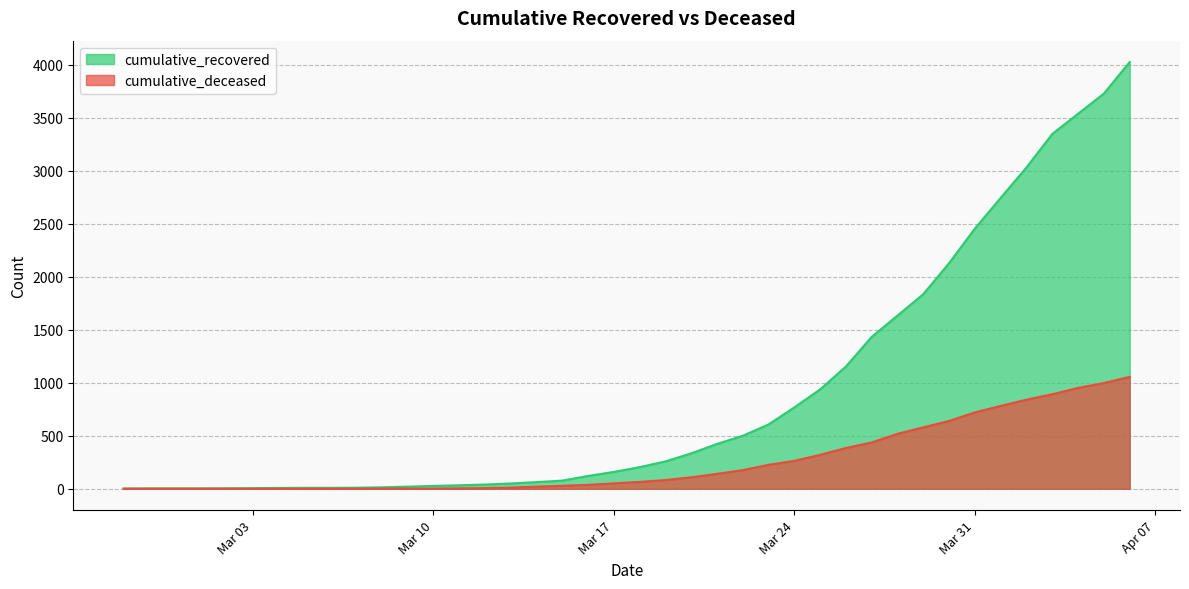

Is it true that cumulative_recovered equals 3540 at 2020-04-04?

True